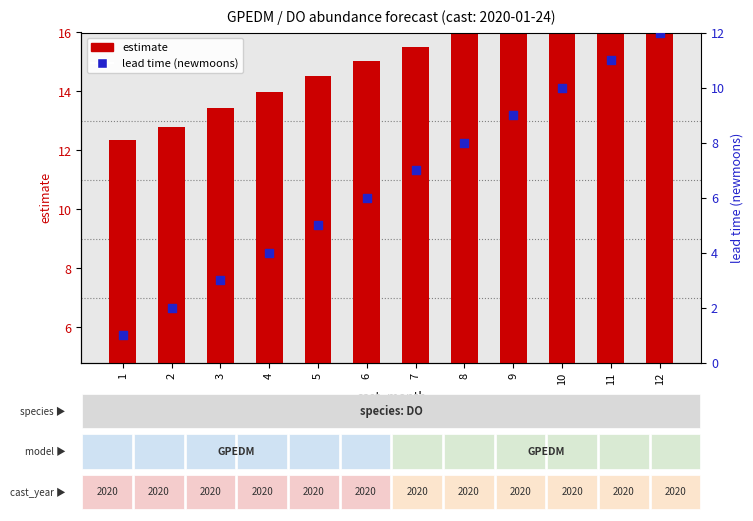

Which series has the largest total across all categories?

estimate